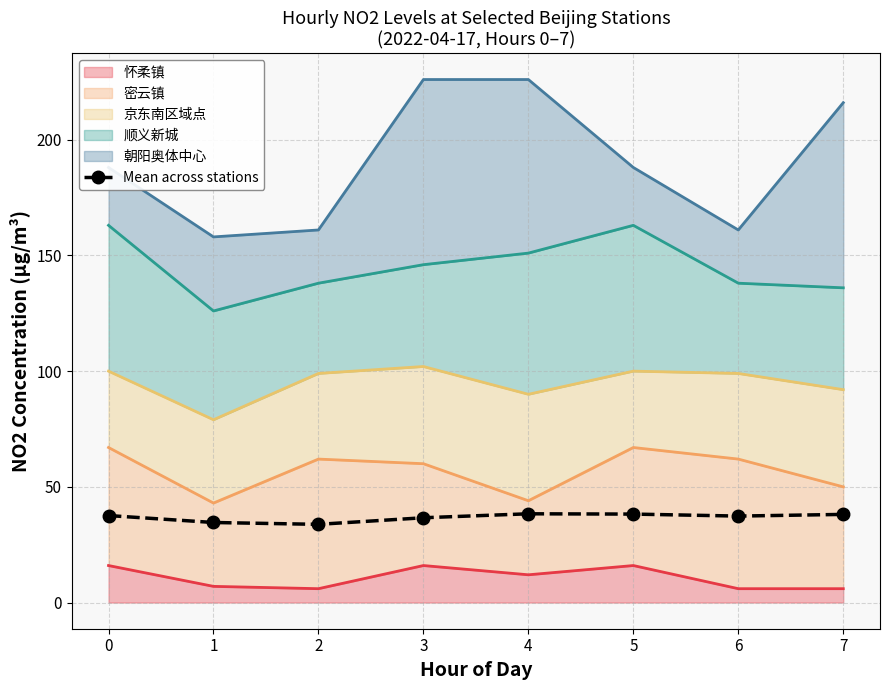

What is the change in value from 0 to 4?

+0.8